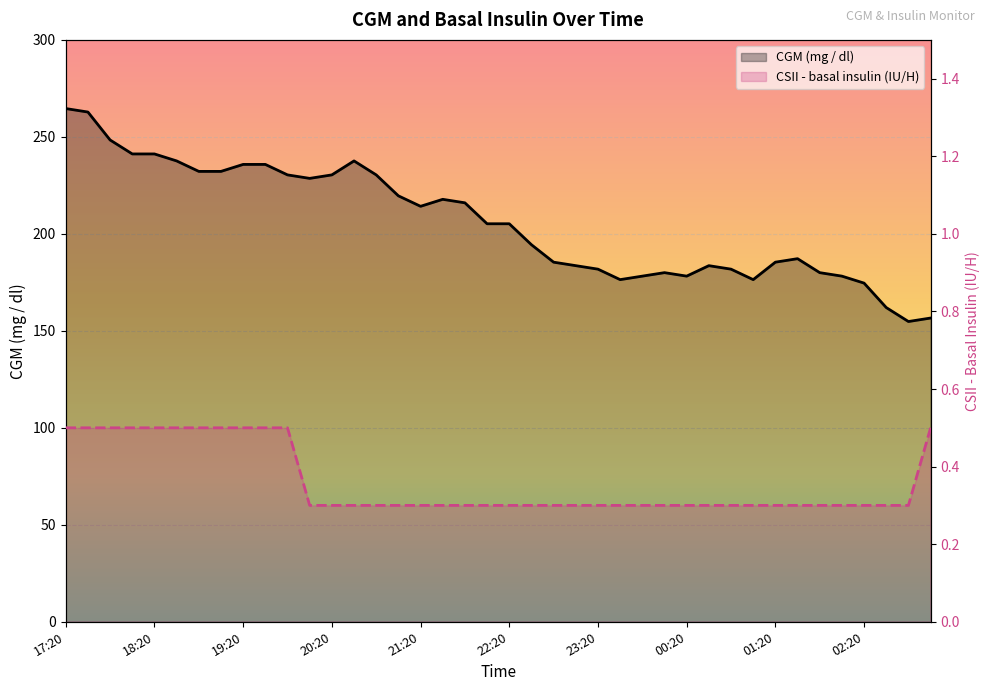

At how many categories does at least one series exceed 97?

40